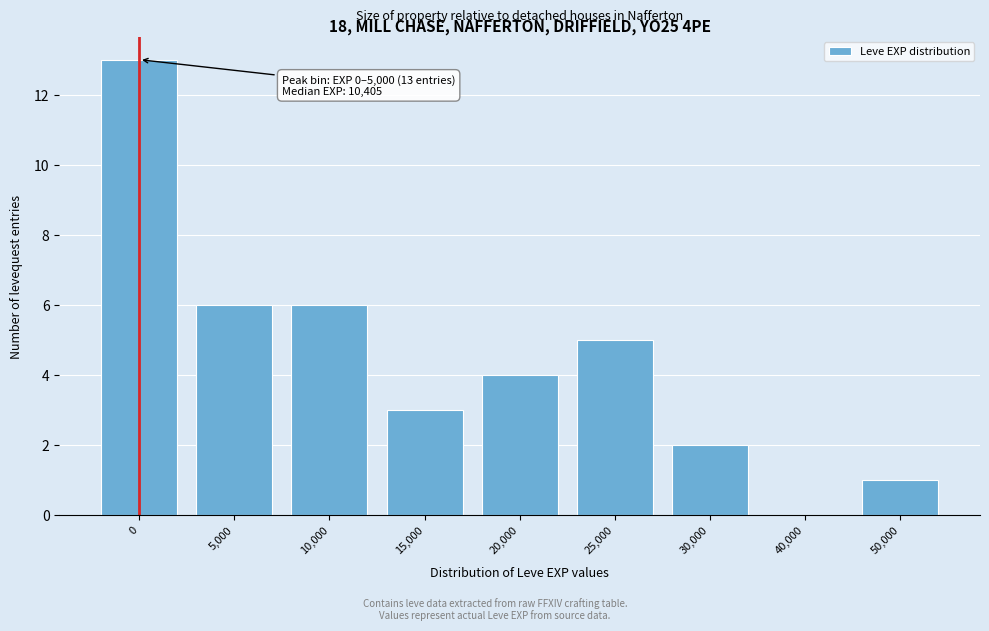

Reading right to left, list all the values displayed in this chart.

50,000=1	40,000=0	30,000=2	25,000=5	20,000=4	15,000=3	10,000=6	5,000=6	0=13